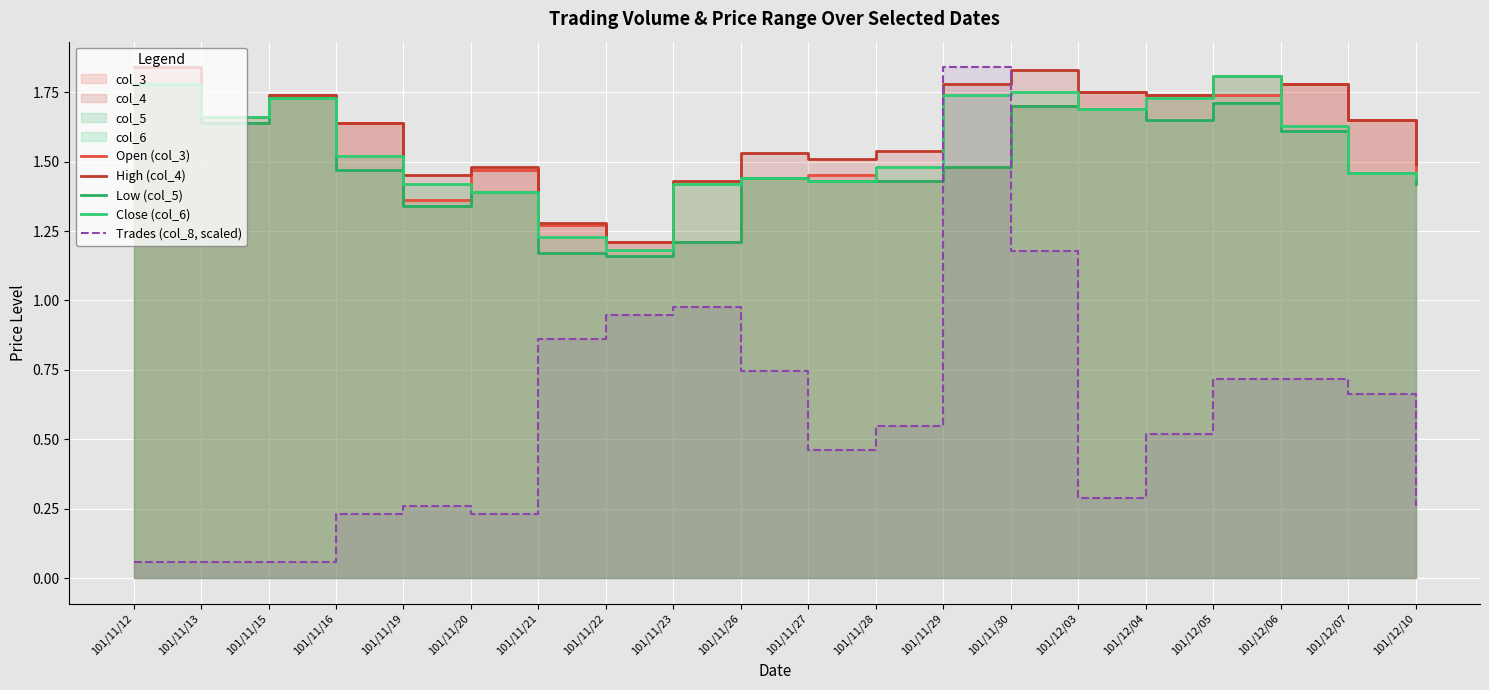

What is the label of the 15th point from the right?

101/11/20